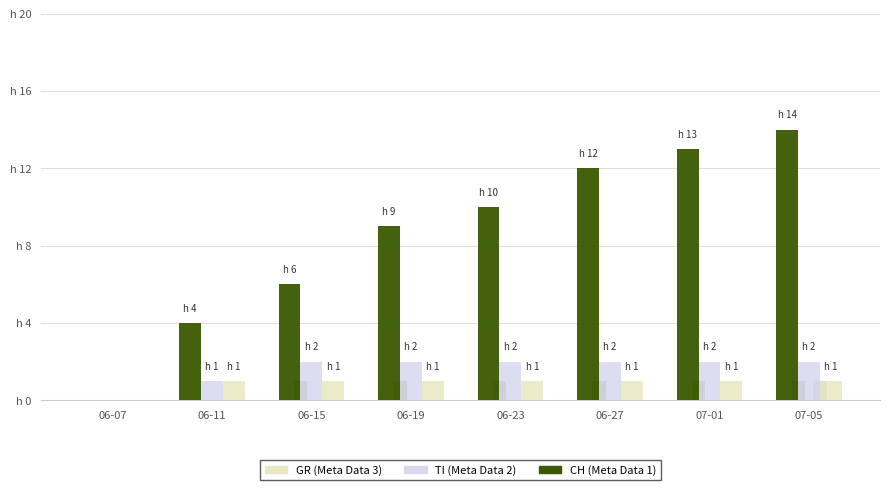

Are the bars horizontal?

No